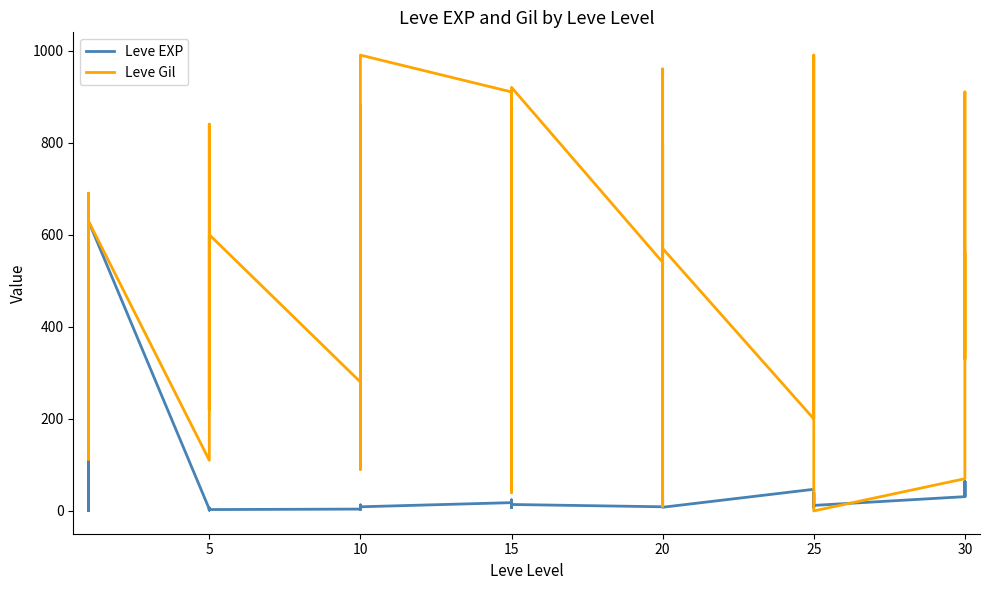

Reading left to right, what are all the values shown in this chart?

Leve EXP: 1	1	630	1	1	630	4	6	2	5	2	3	4	7	3	9	13	9	18	13	7	24	18	14	9	16	28	17	12	8	47	36	8	39	36	12	31	64	31	62
Leve Gil: 330	690	112	160	690	630	110	840	790	220	490	600	280	880	780	430	90	990	910	40	170	790	910	920	540	800	10	120	960	570	200	390	660	990	390	0	70	910	330	560